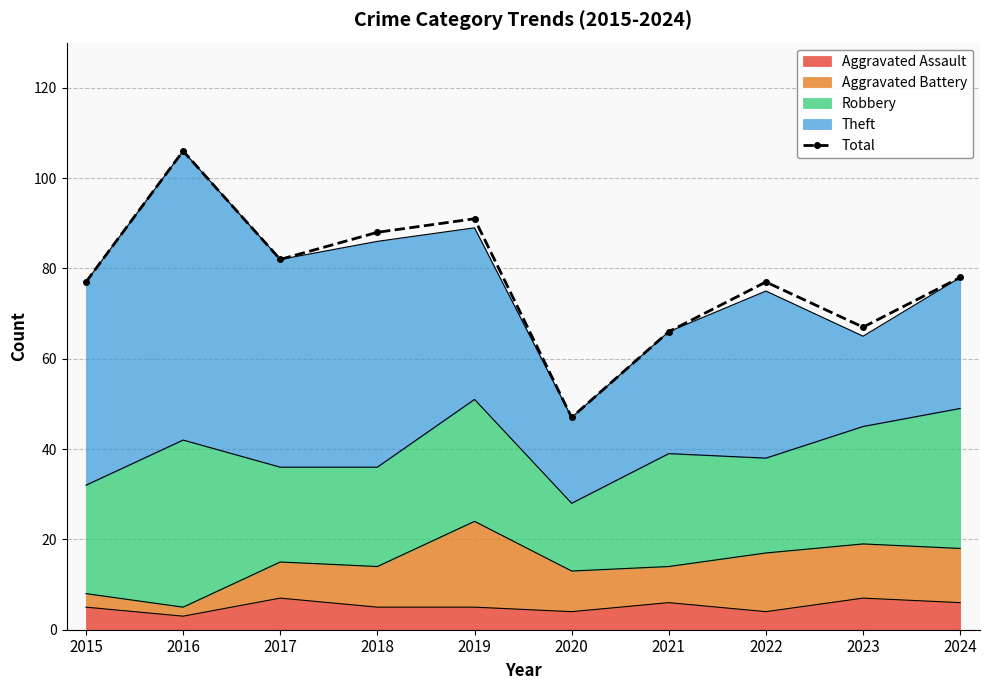

How many lines are shown in the chart?

1